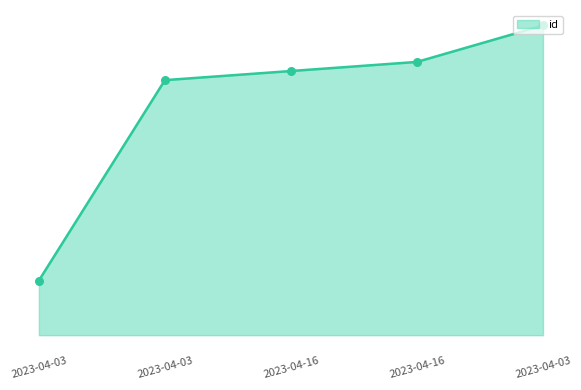

Is this an area chart (filled region under the line)?

Yes